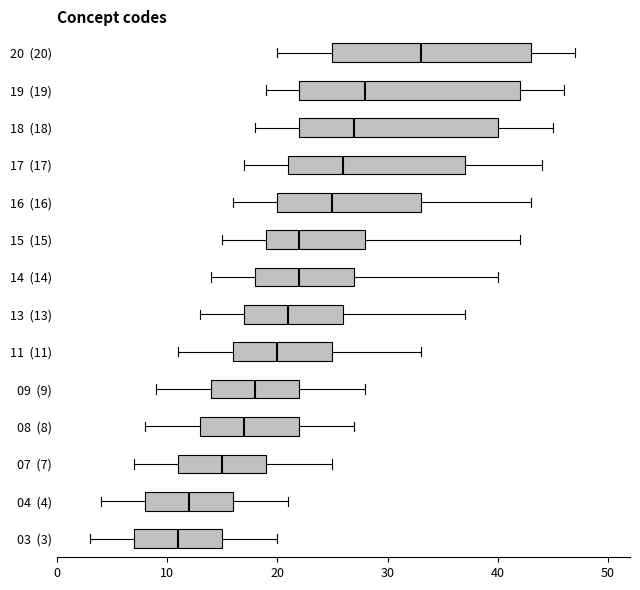

Which box's median line is the furthest to the left?

03 (3)